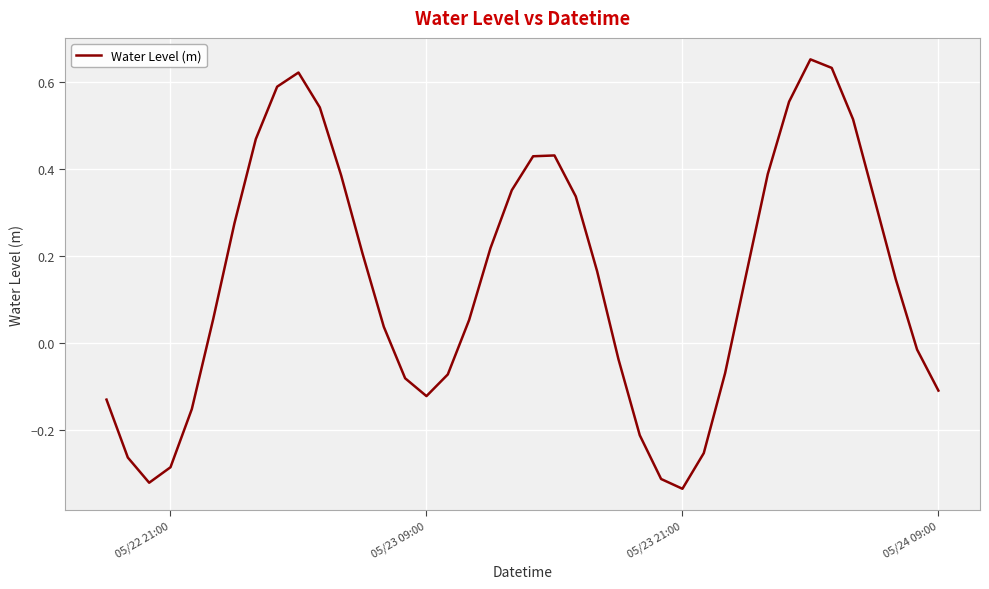

How many interior local valleys (lower than both neighbors) does the data have?

3